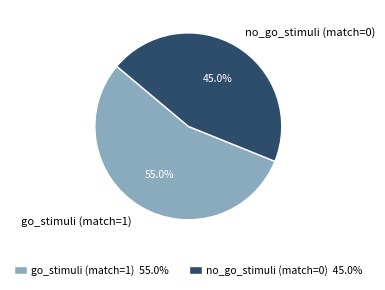

Which slice is the largest?

go_stimuli (match=1)